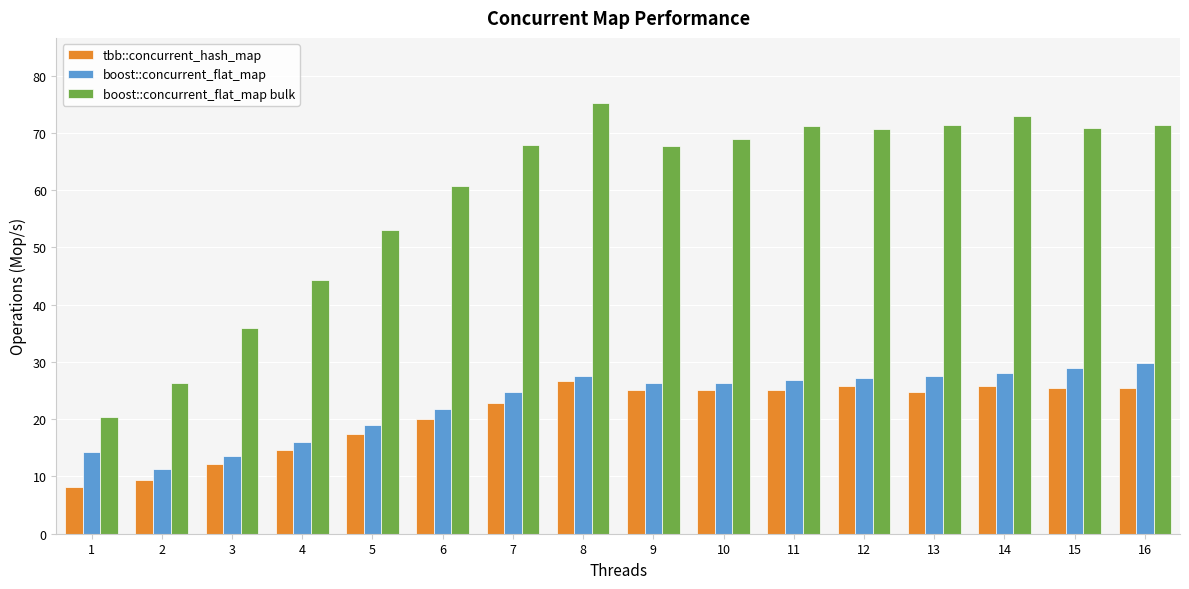

What is the minimum value for boost::concurrent_flat_map?

11.4